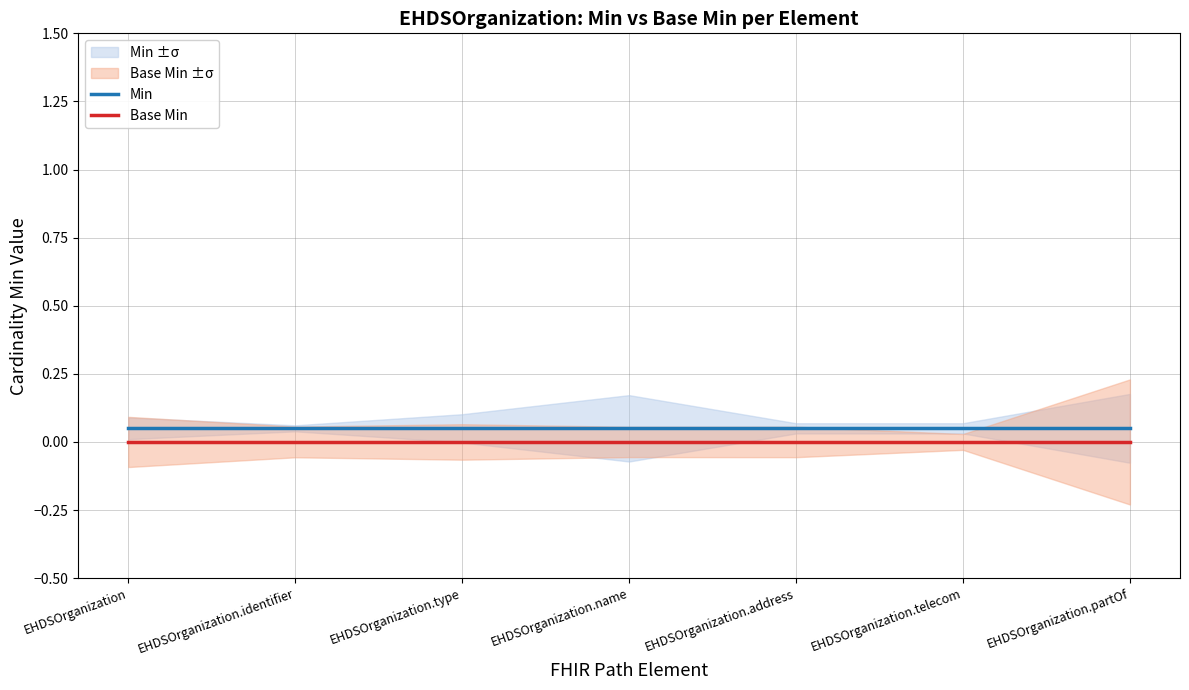

Reading right to left, extract all data points from this chart.

Min: 0.1	0.1	0.1	0.1	0.1	0.1	0.1
Base Min: 0.0	0.0	0.0	0.0	0.0	0.0	0.0